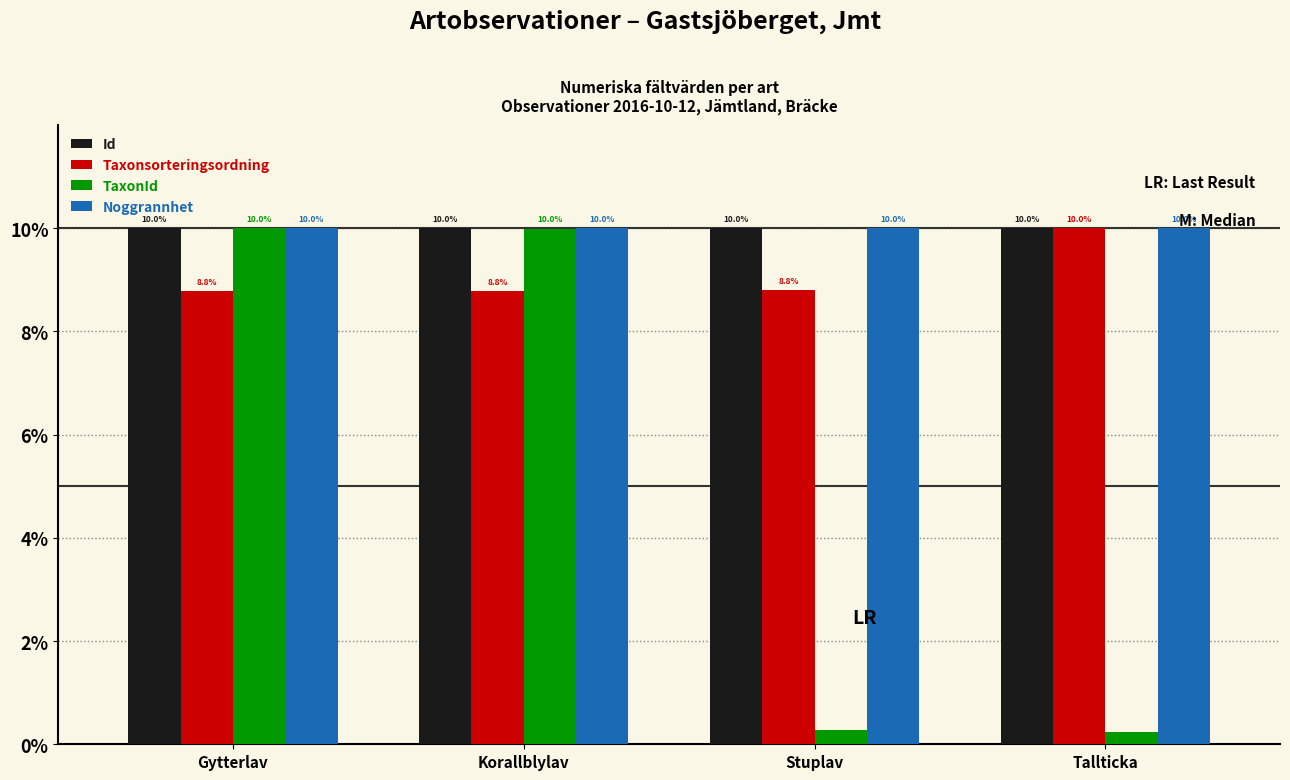

The TaxonId series shows 13.5 at Gytterlav. True or false?

False